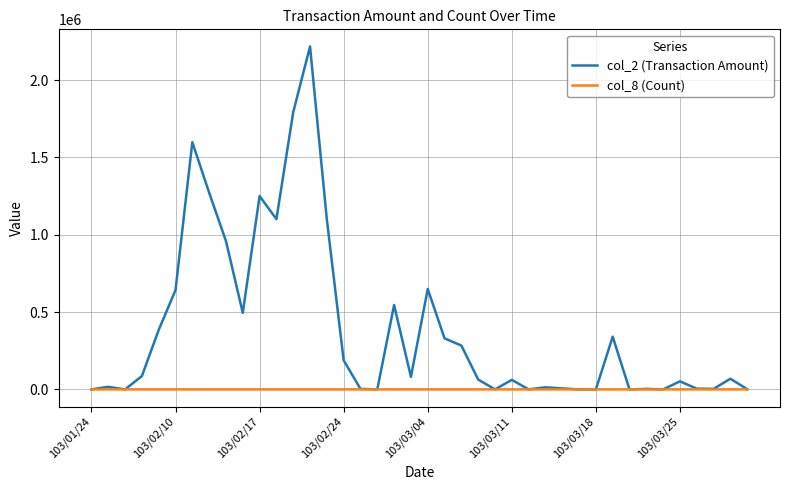

Rank the series by their average value, from highest to lowest.

col_2 (Transaction Amount), col_8 (Count)